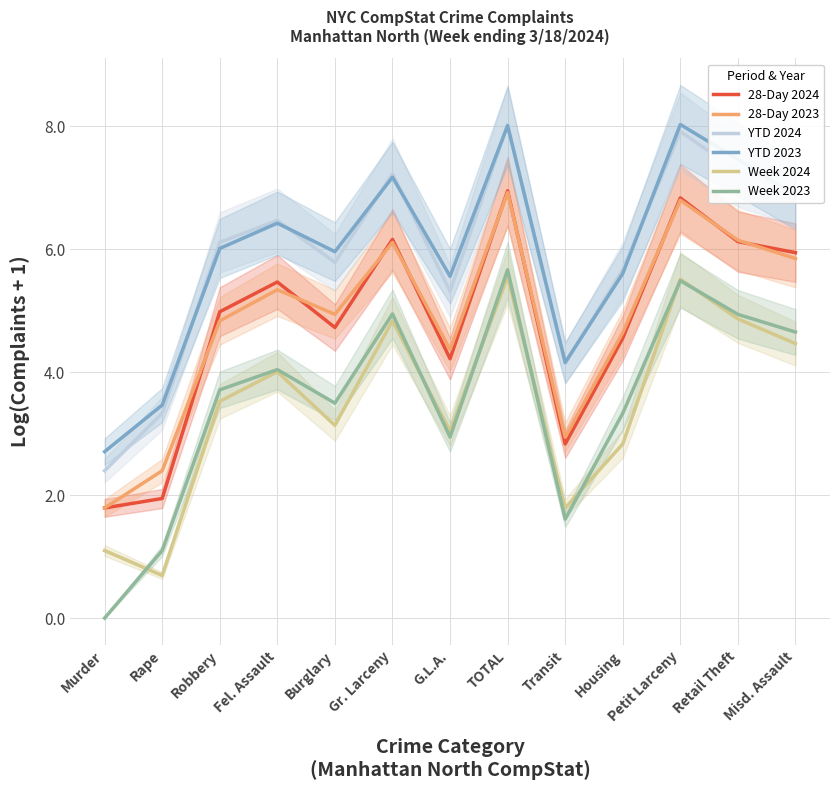

How many categories are shown in the chart?

13